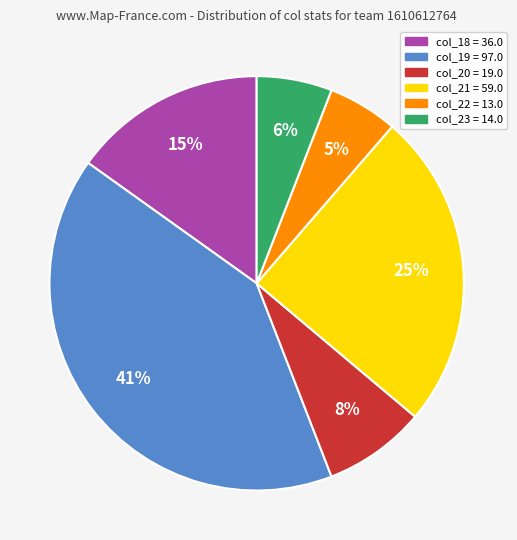

To the nearest percent, what is the average slice percentage?

17%